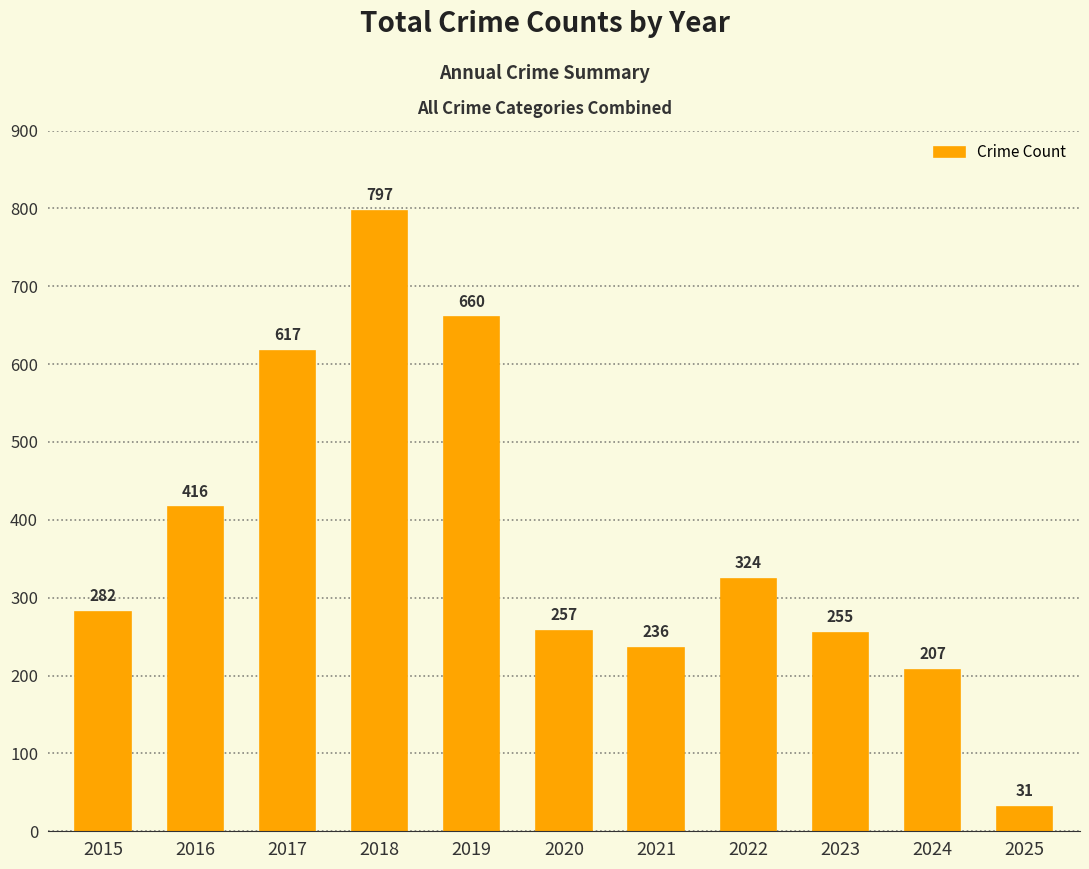

Does the chart contain stacked bars?

No